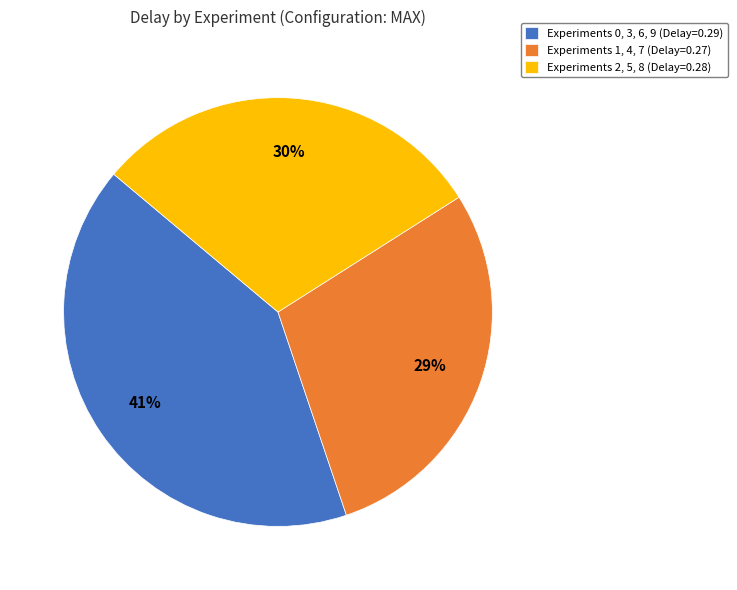

Which category has the smallest portion of the pie?

Experiments 1, 4, 7 (Delay=0.27)